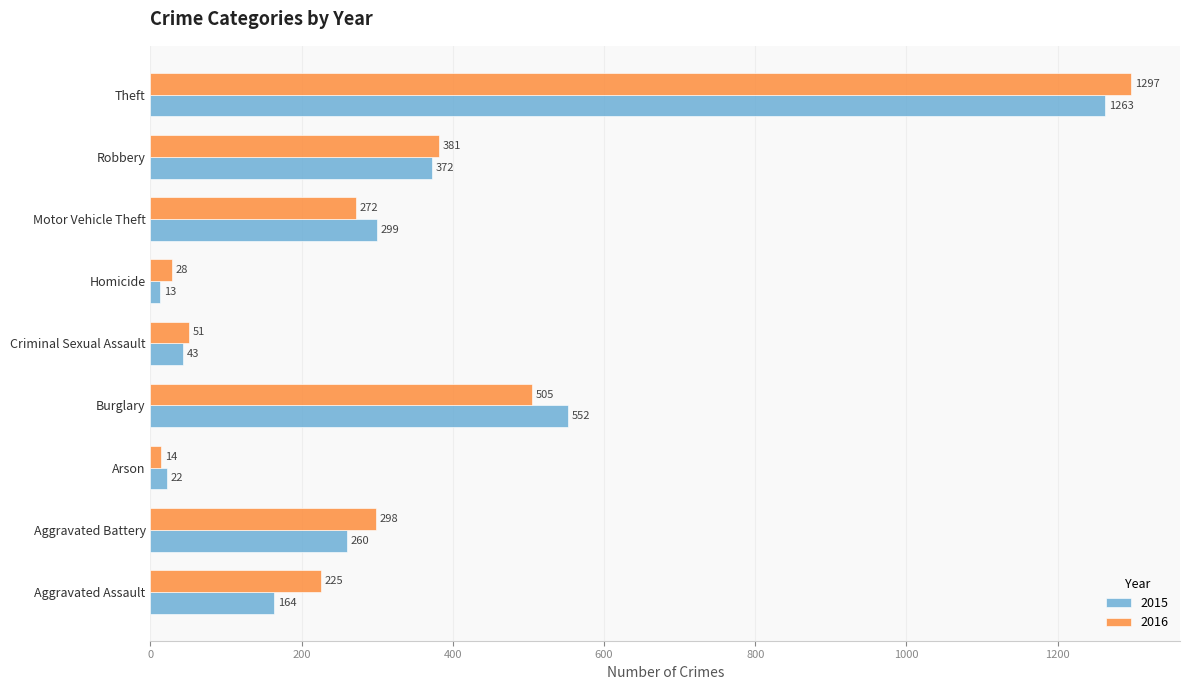

How many series are shown in this chart?

2